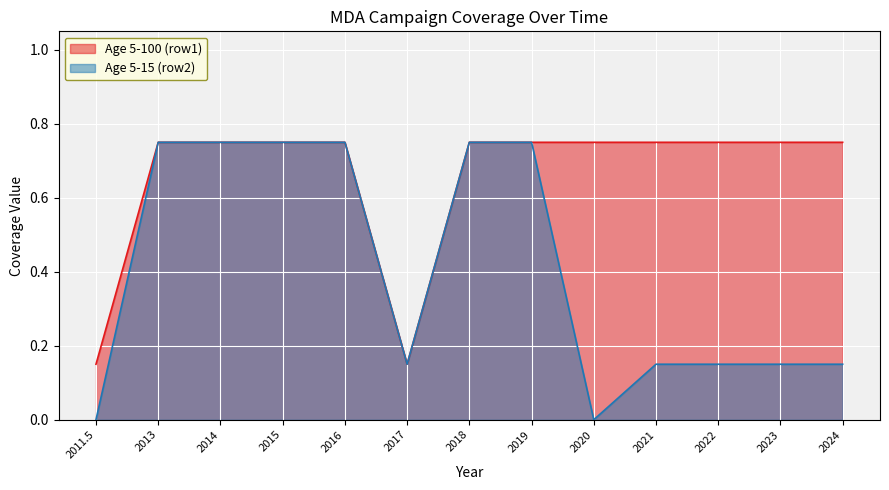

List the labels in order of Age 5-100 (row1) value, smallest first.

2011.5, 2017, 2013, 2014, 2015, 2016, 2018, 2019, 2020, 2021, 2022, 2023, 2024